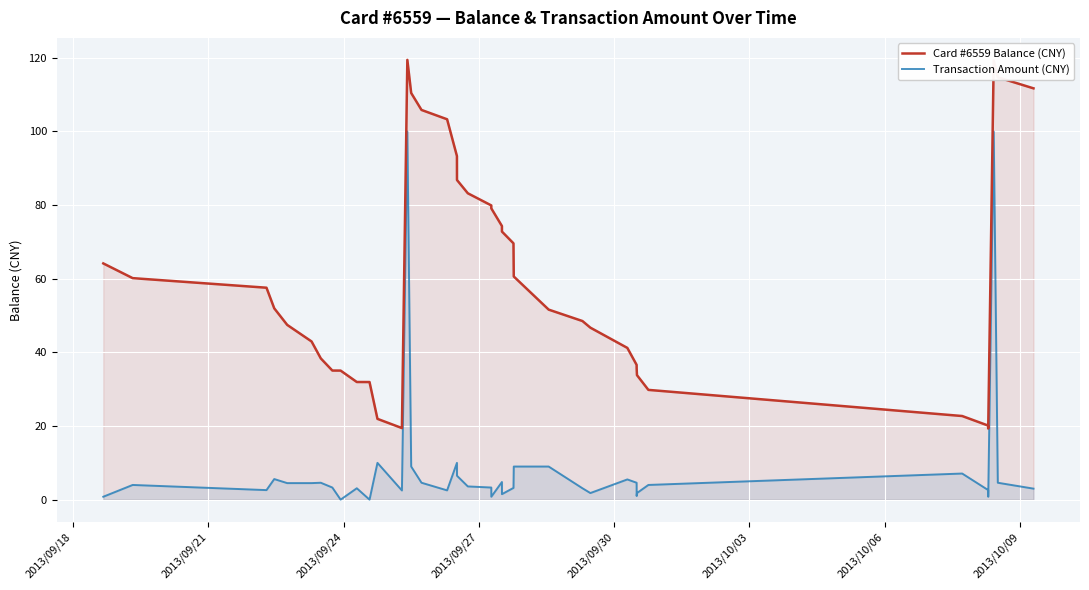

Which series has the largest range (max minus min)?

Card #6559 Balance (CNY)